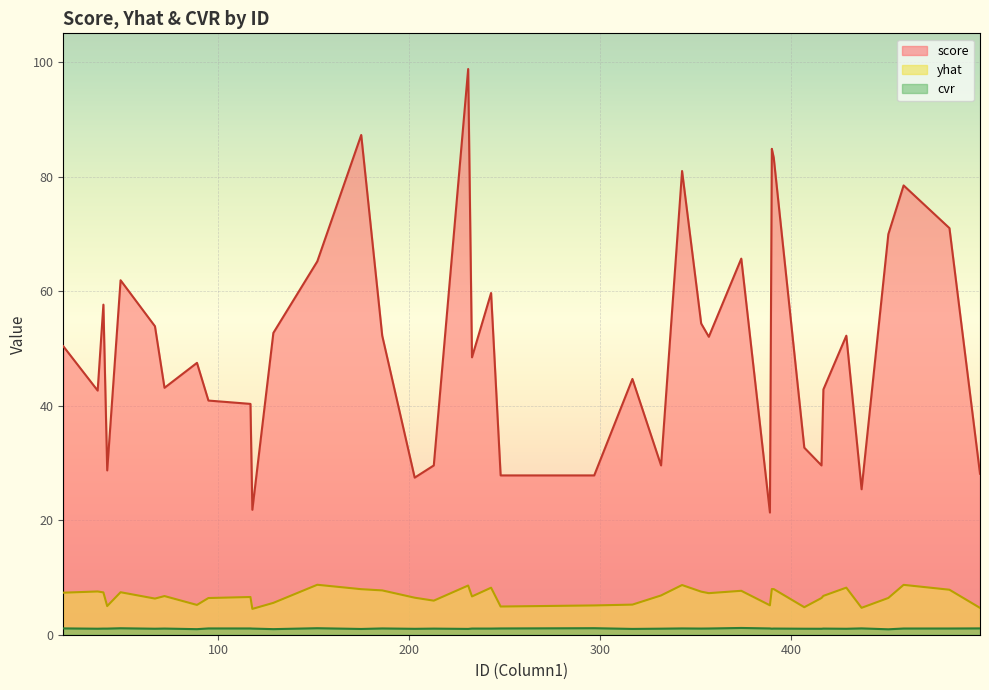

Is the value of yhat at 417 greater than the value of score at 243?

No